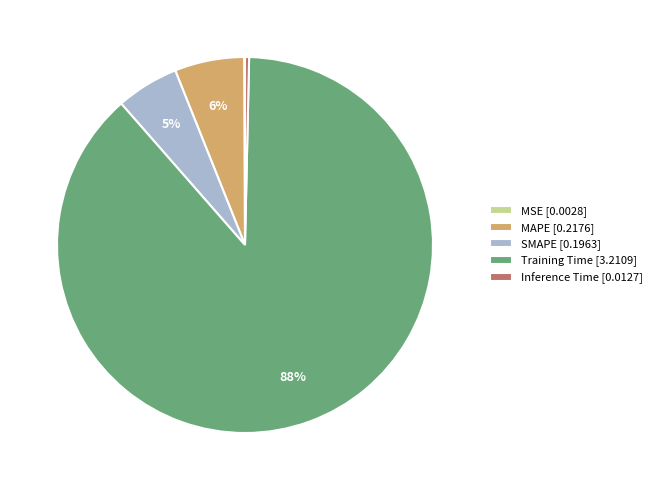

Which has a higher value, Inference Time [0.0127] or MAPE [0.2176]?

MAPE [0.2176]